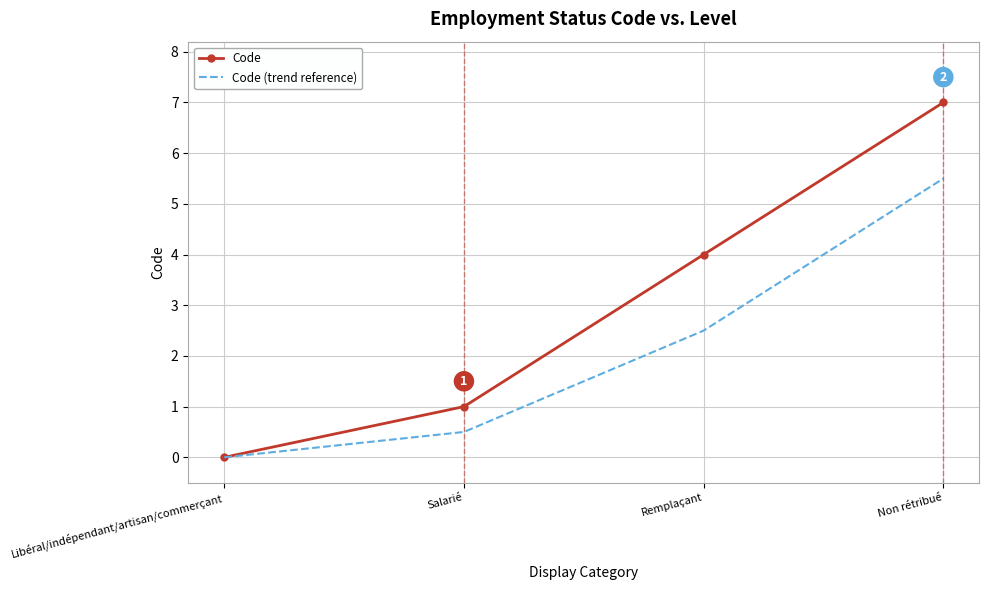

Which series has the largest total across all categories?

Code